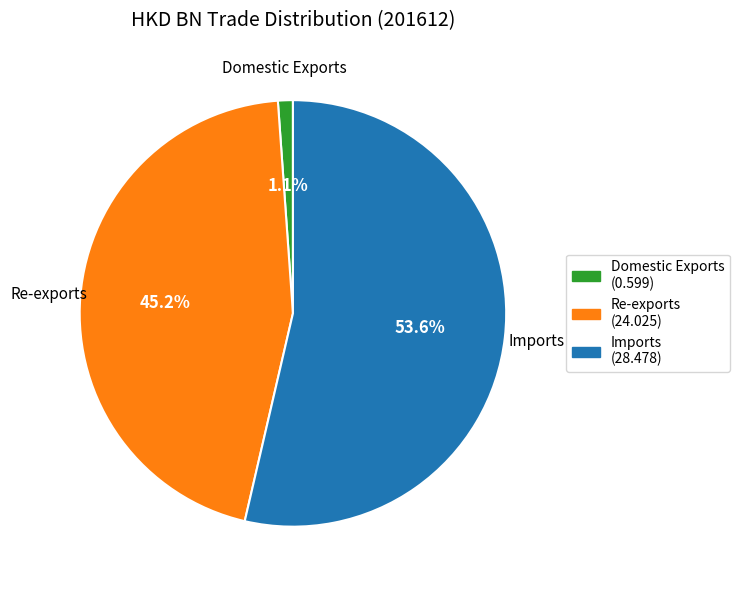

The Domestic Exports slice represents 1% of the pie. True or false?

True